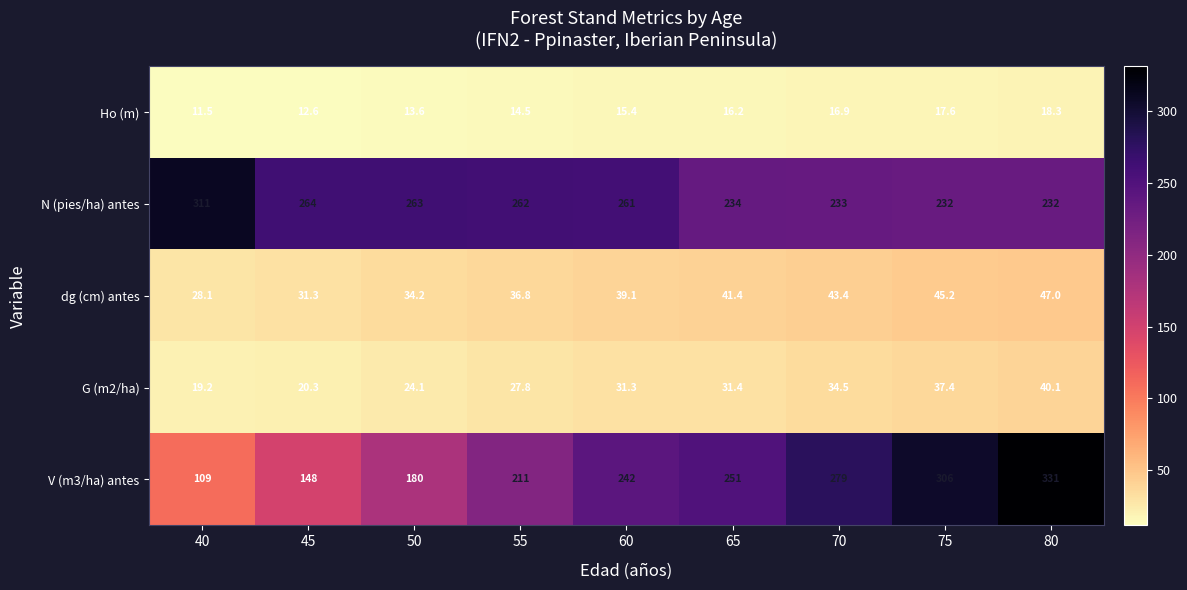

What is the minimum value for N (pies/ha) antes?

232.0